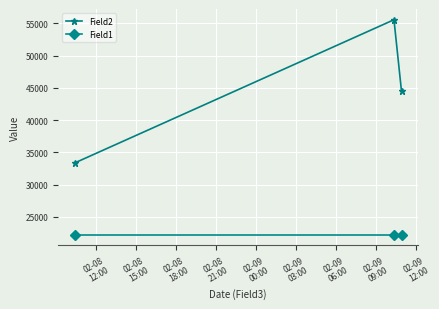

Which series has the largest range (max minus min)?

Field2